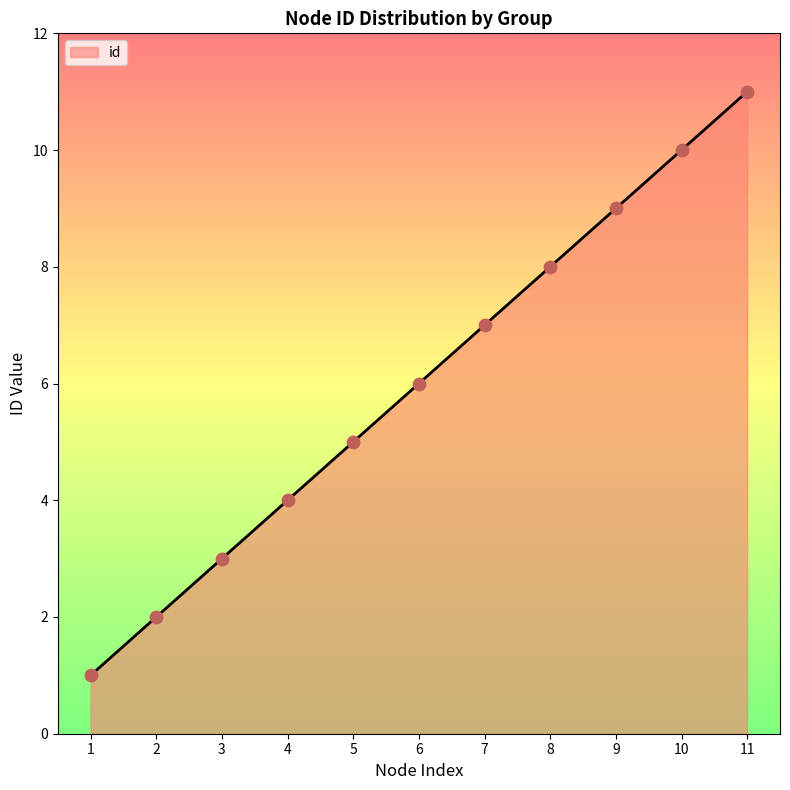

What is the ratio of the value at 7 to the value at 3?

2.3